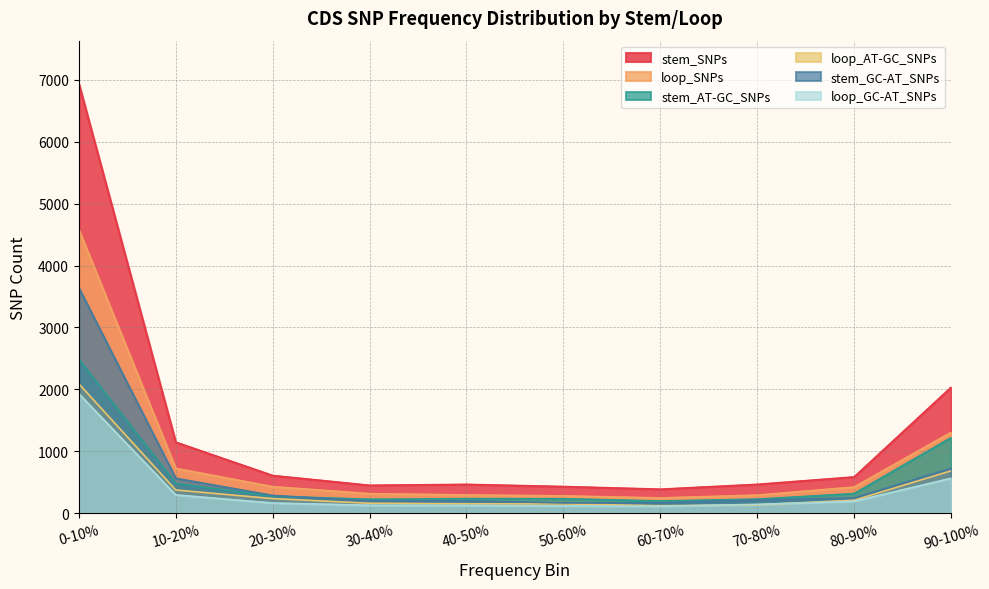

Where is the first local minimum for stem_AT-GC_SNPs?

30-40%